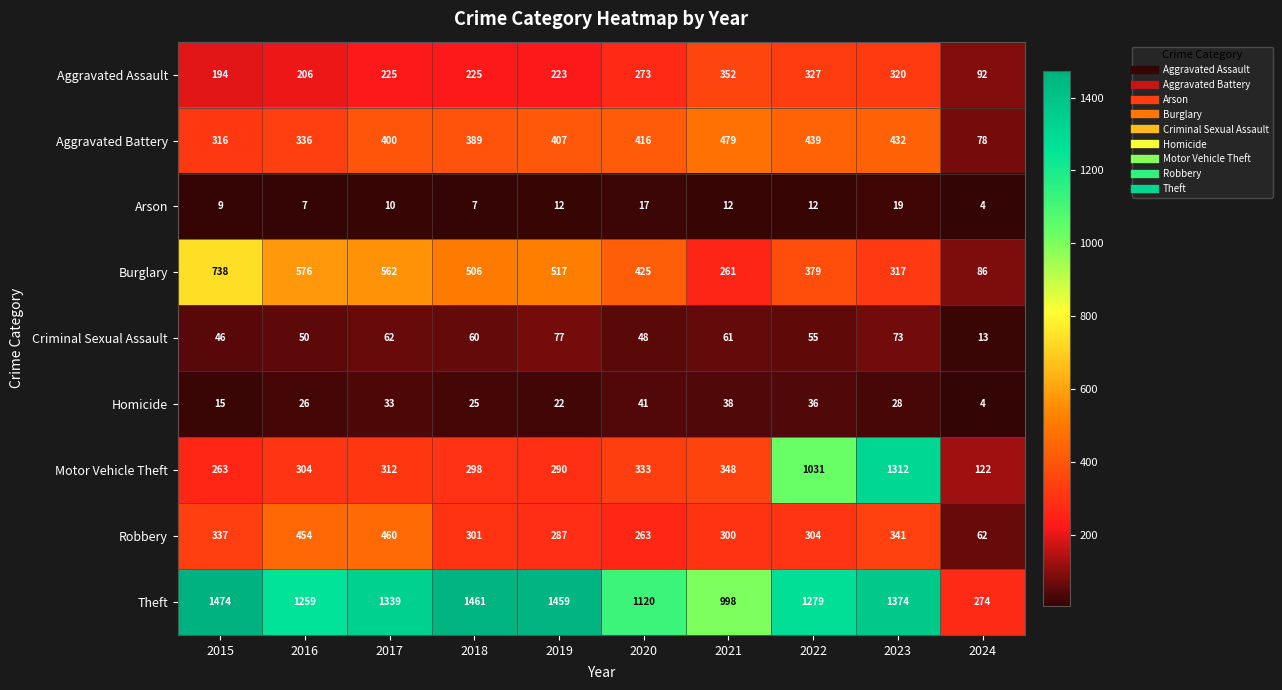

The Arson series shows 7 at 2016. True or false?

True